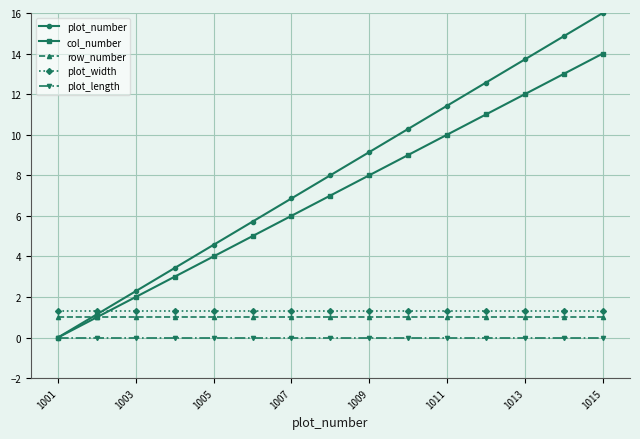

What are all the series names shown in the legend?

plot_number, col_number, row_number, plot_width, plot_length